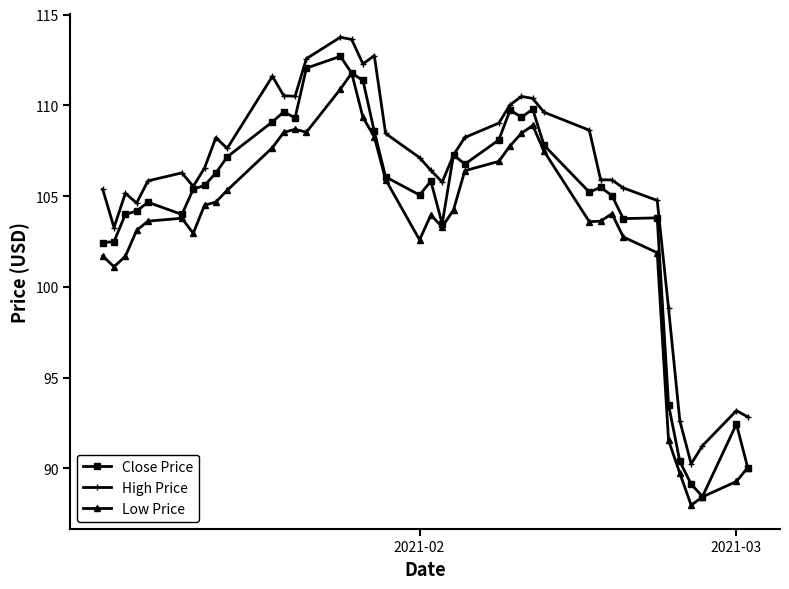

What is the minimum value for Low Price?

88.0